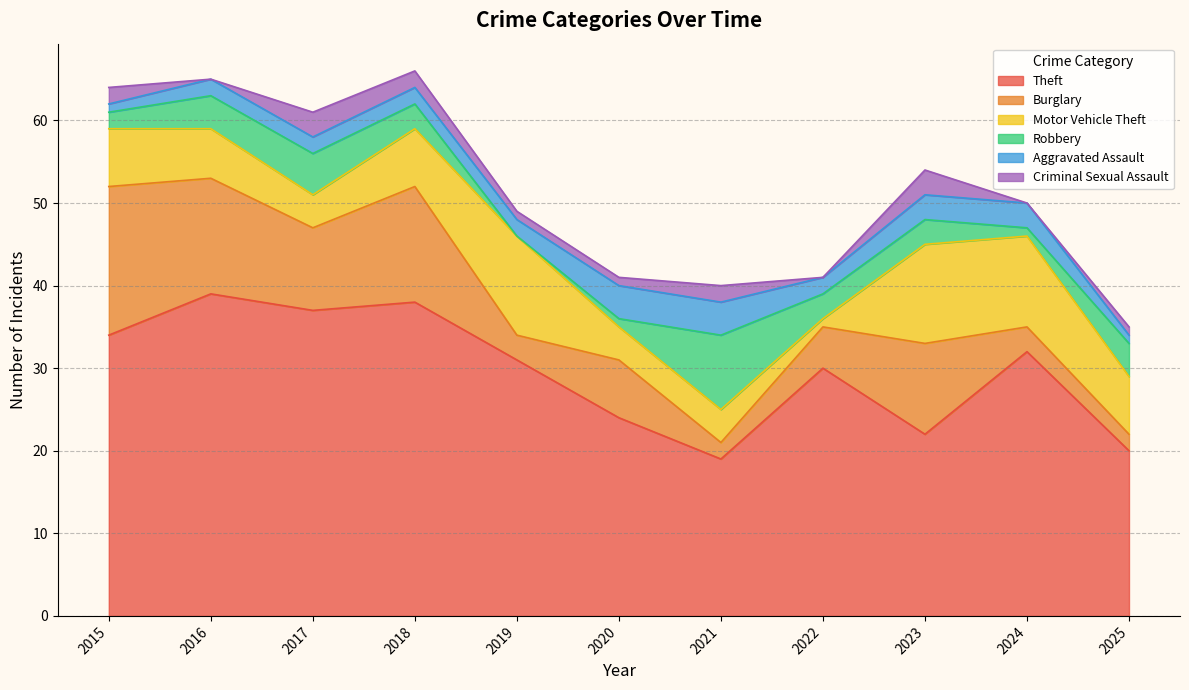

How many series are shown in this chart?

6